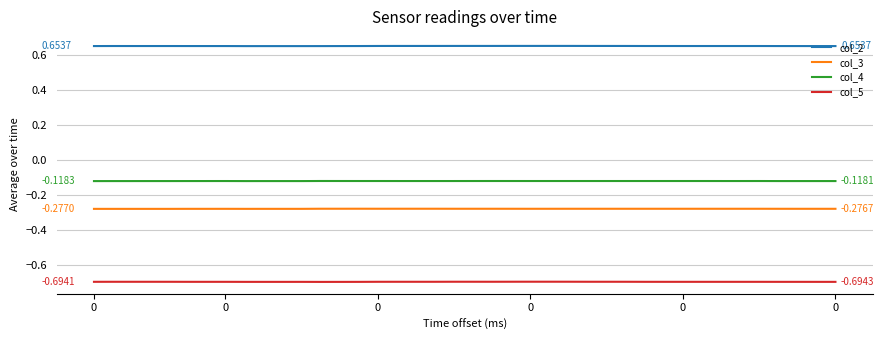

Which series has the largest total across all categories?

col_2